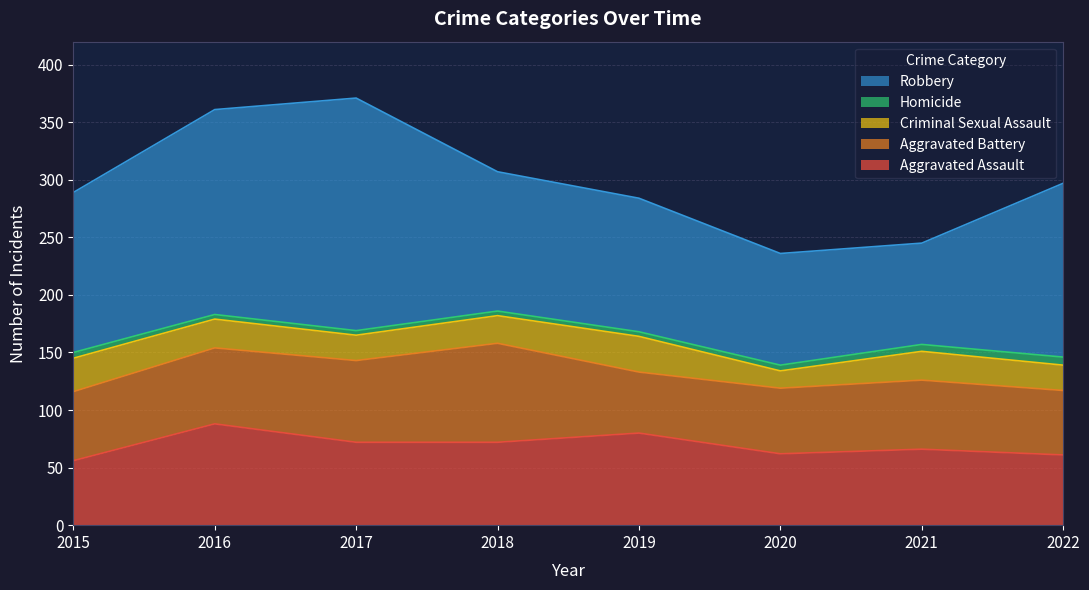

True or false: Homicide and Criminal Sexual Assault intersect in this chart.

False